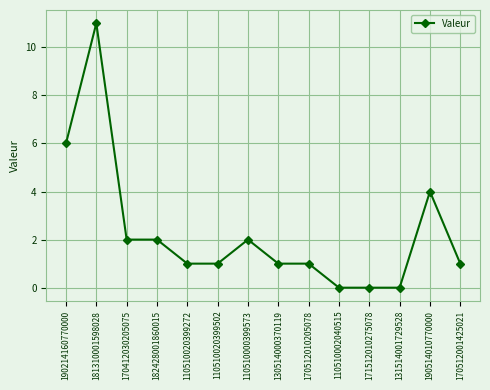

At which category does the chart reach its peak across all series?

181310001598028